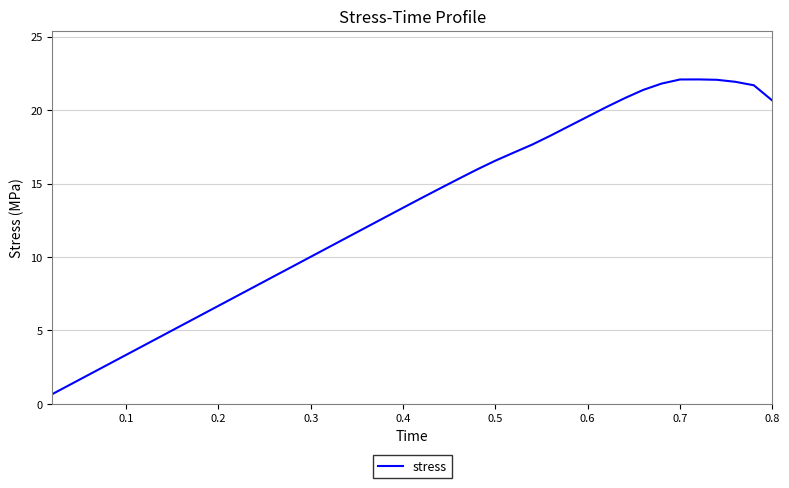

What is the smallest value displayed?

0.7